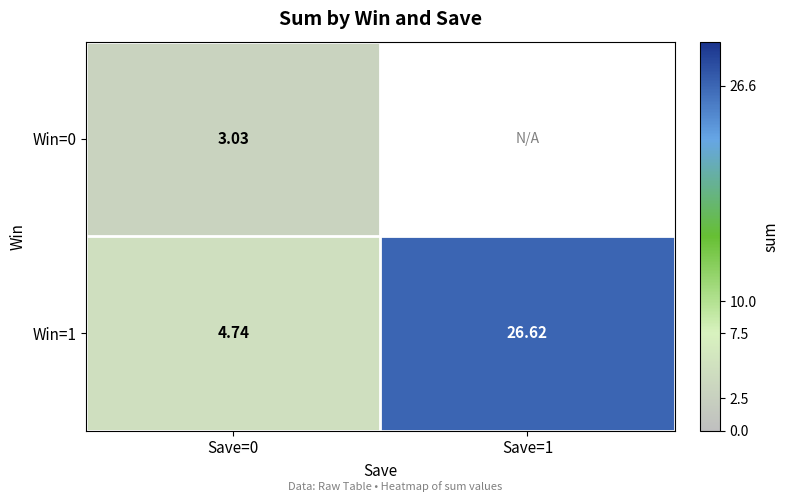

Is the value of Win=0 at Save=0 greater than the value of Win=1 at Save=0?

No